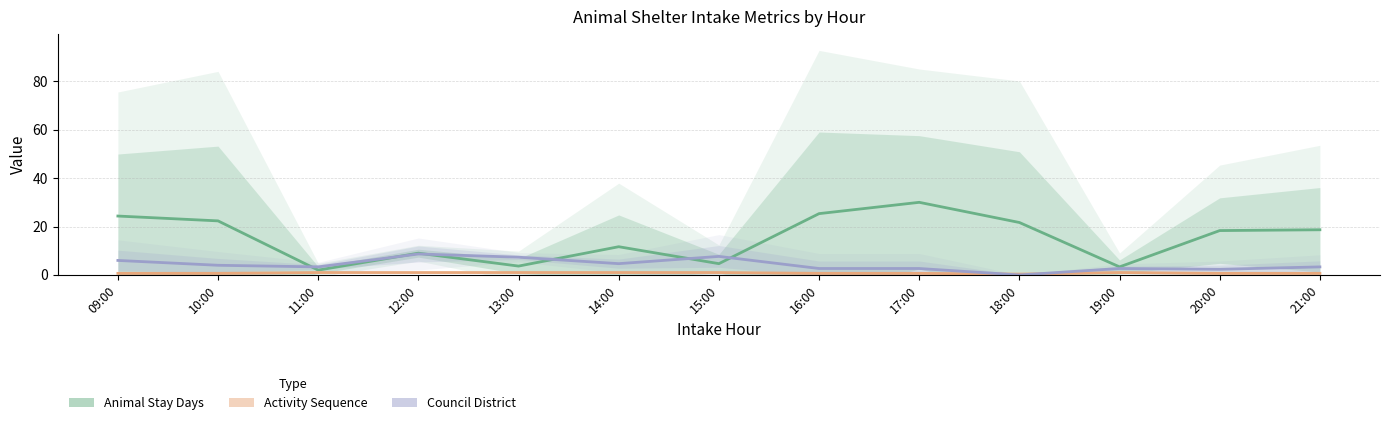

The Activity_Sequence series shows 0.7 at 10:00. True or false?

True